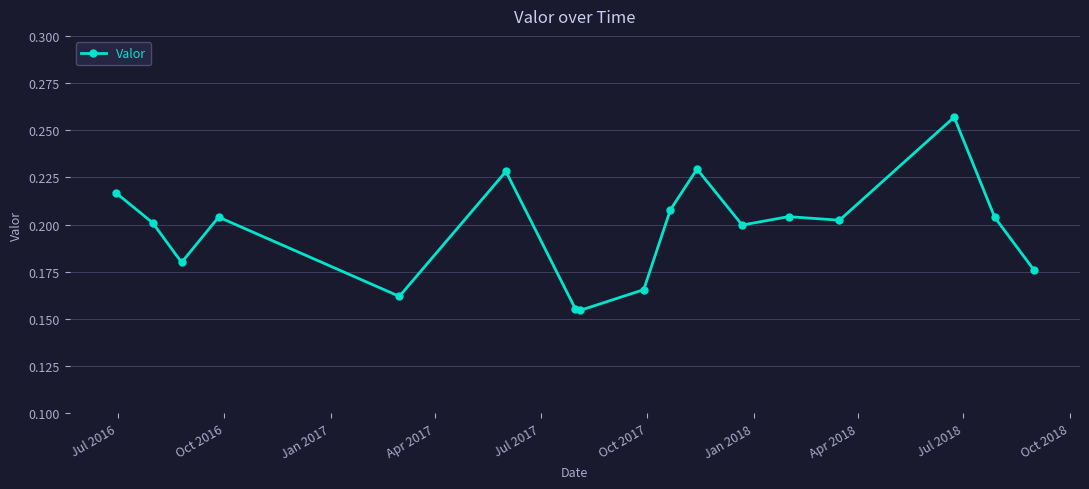

How many series are shown in this chart?

1